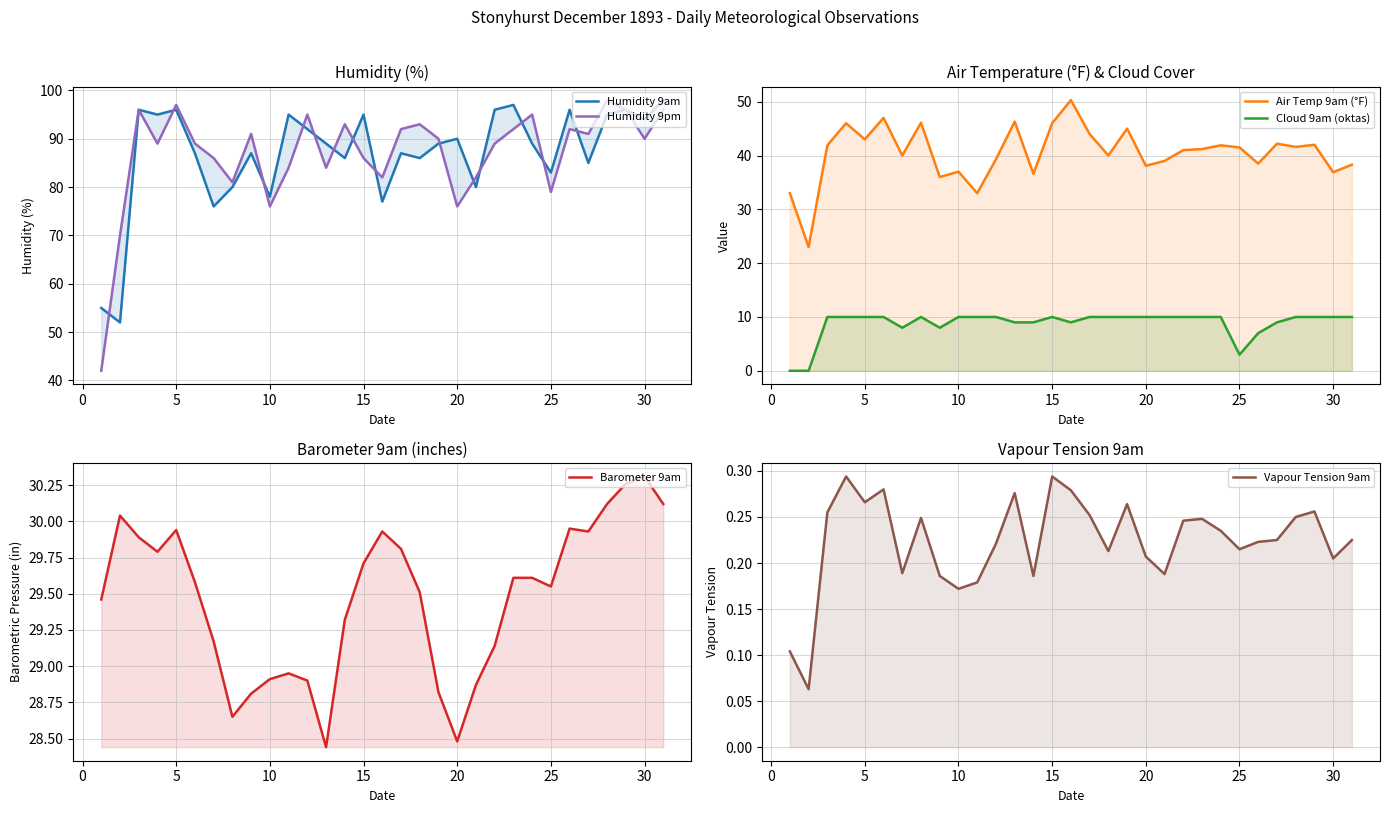

What is the maximum value for Barometer 9am?

30.3